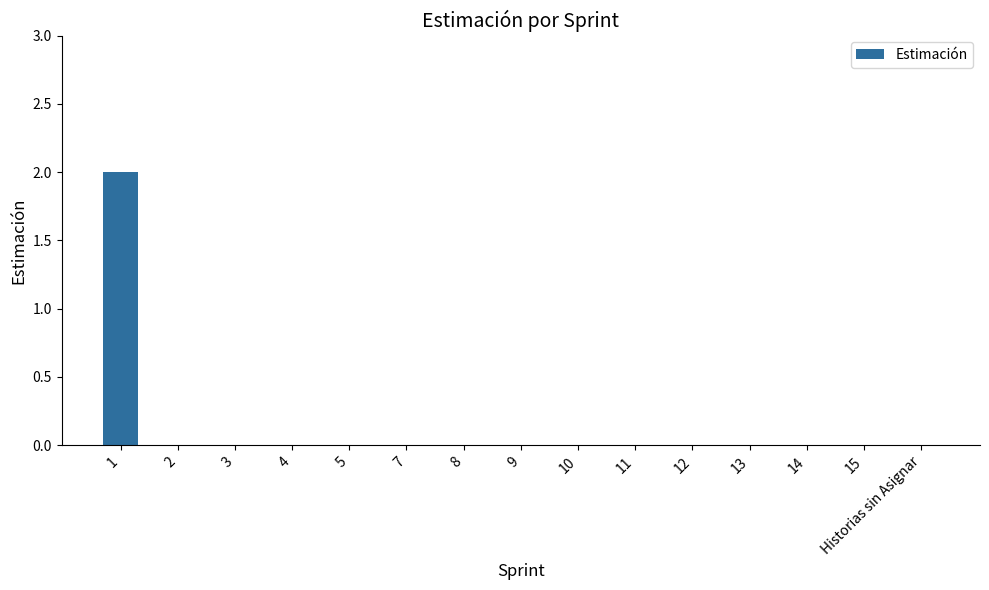

Reading right to left, what are all the values shown in this chart?

Historias sin Asignar=0	15=0	14=0	13=0	12=0	11=0	10=0	9=0	8=0	7=0	5=0	4=0	3=0	2=0	1=2